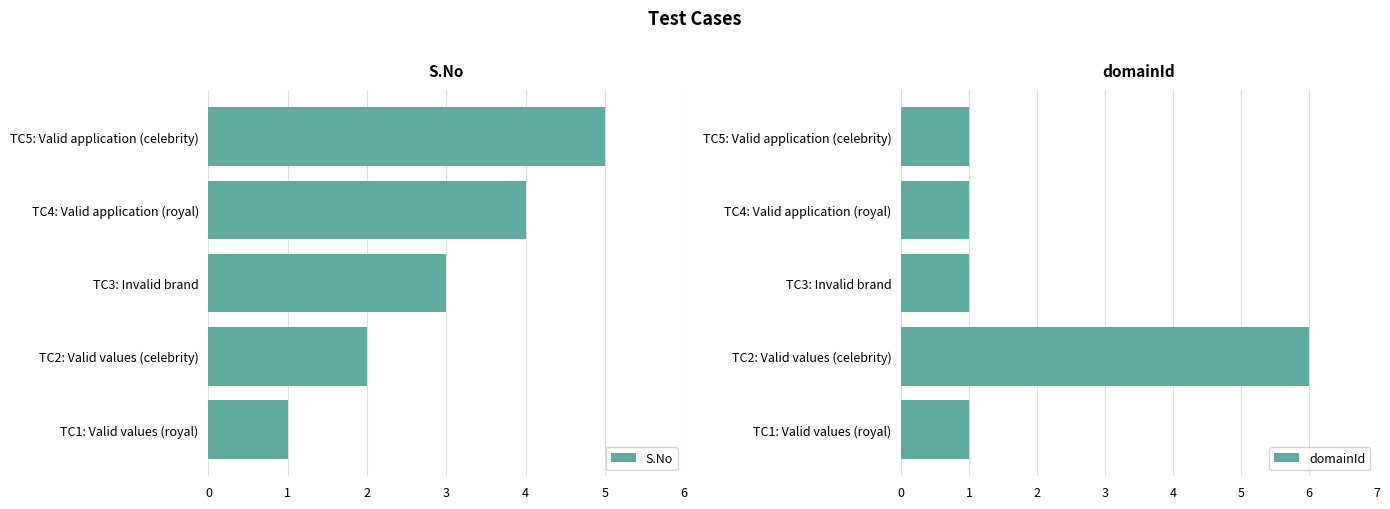

At which label is S.No closest to 3?

TC3: Invalid brand